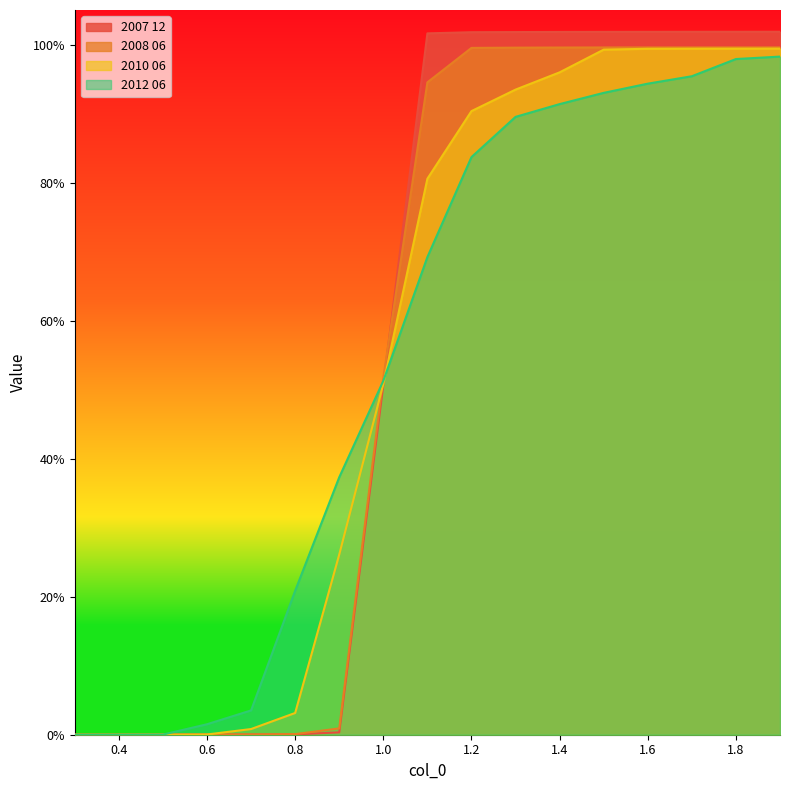

Between which two adjacent categories do 2010 06 and 2008 06 first intersect?

0.9 and 1.0